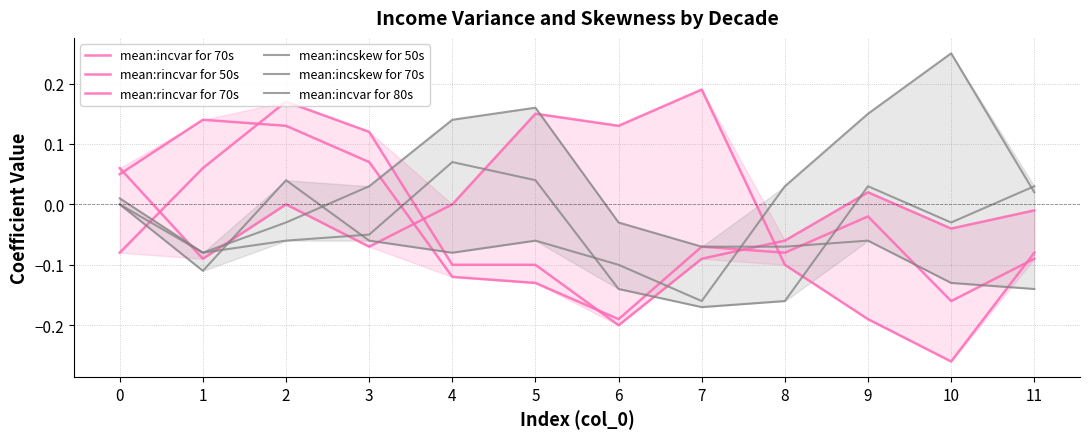

Is it true that mean:rincvar for 70s equals -0.1 at 8?

True